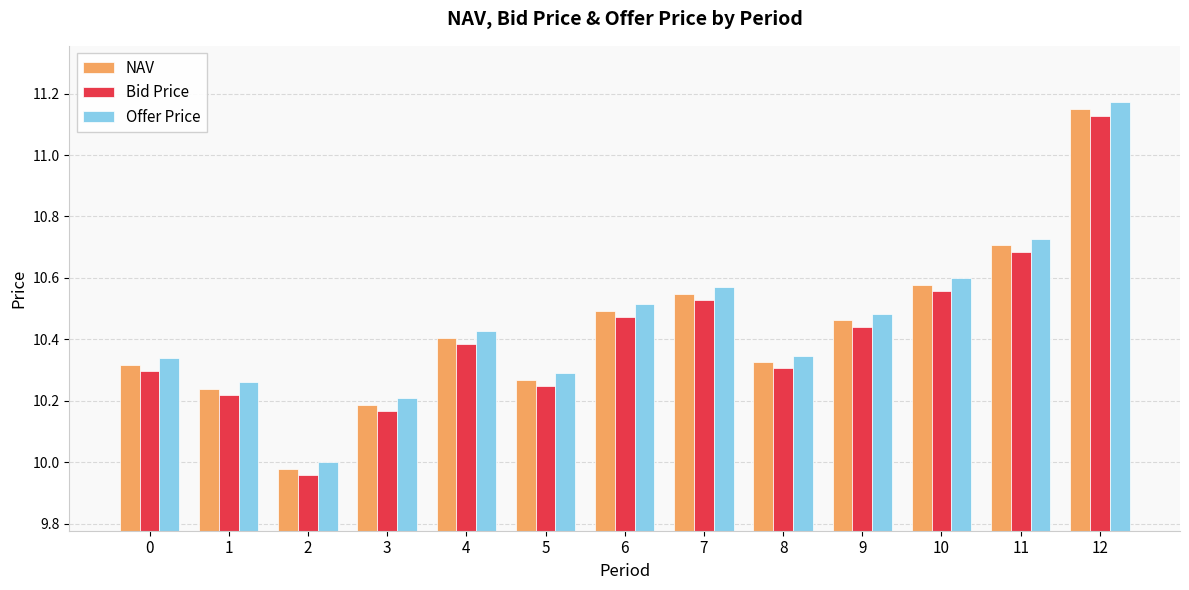

What is the difference between the Offer Price values at 11 and 9?

0.2